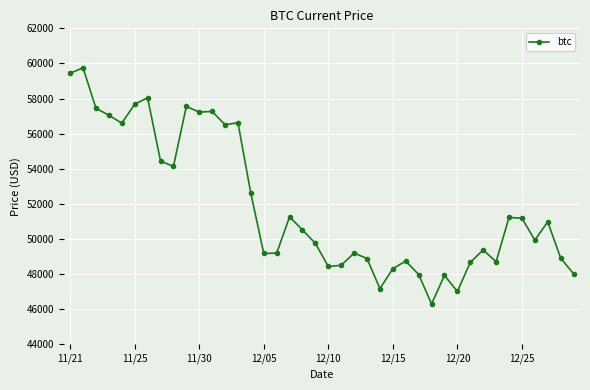

What is the smallest value displayed?

46296